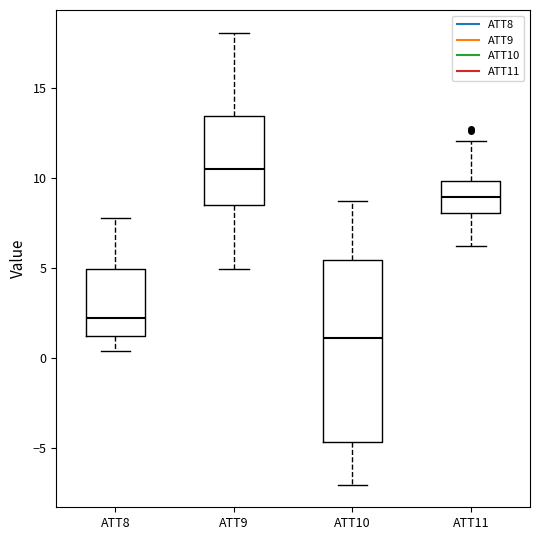

Reading left to right, transcribe this box plot: for each box, give where its median line is, the range the box spans, and where its two whiskers end, as read against the y-axis. The values are not printed on the chart, so give them approximately, as read against the axis.

ATT8: median 2.0, box 1.0 to 5.0, whiskers 0.5 to 8.0
ATT9: median 10.5, box 8.5 to 13.5, whiskers 5.0 to 18.0
ATT10: median 1.0, box -4.5 to 5.5, whiskers -7.0 to 8.5
ATT11: median 9.0, box 8.0 to 10.0, whiskers 6.0 to 12.0